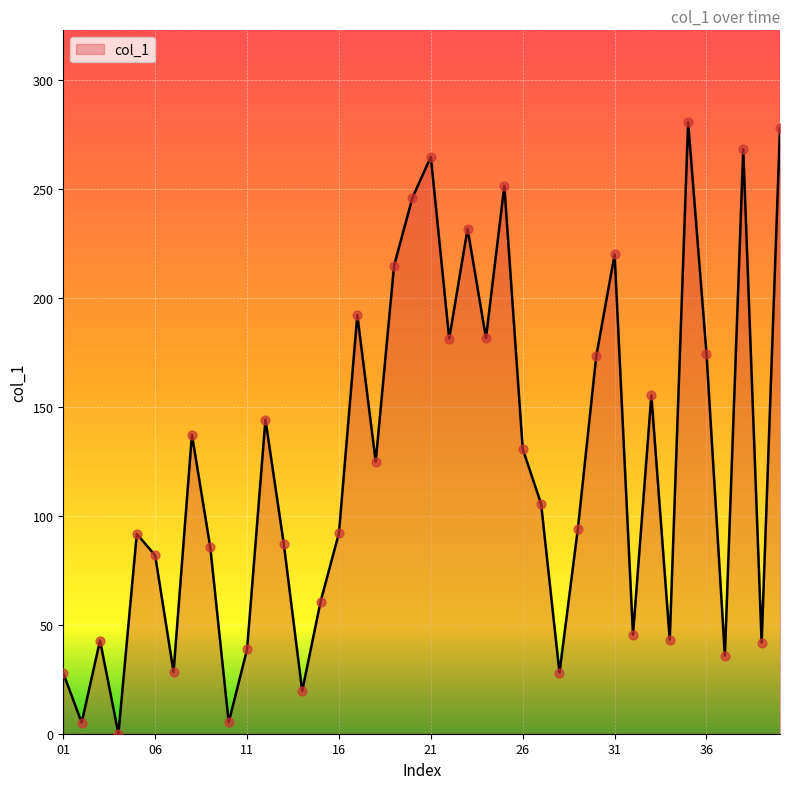

What is the difference between the maximum and minimum values?

280.5